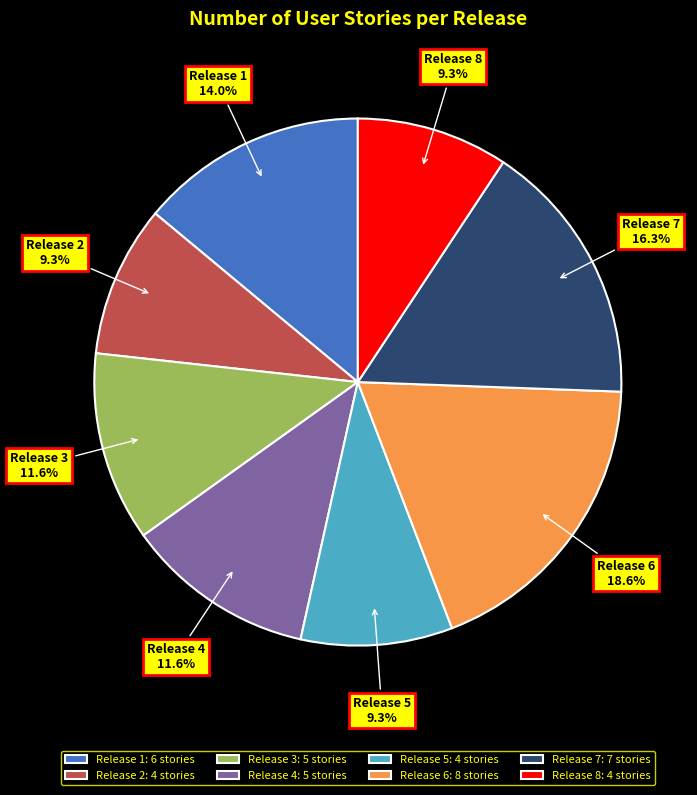

How many segments does this pie chart have?

8